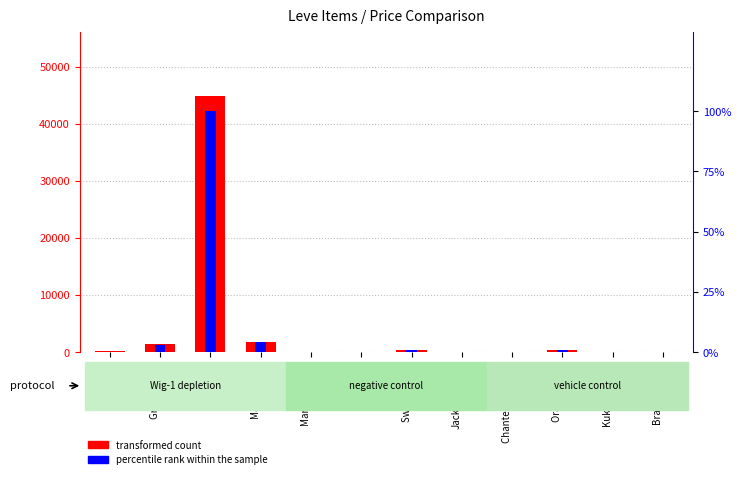

Reading left to right, extract all data points from this chart.

transformed count: Table Salt=170.4	Grilled Trout=1375.0	Boiled Egg=44918.1	Maple Syrup=1810.6	Marmot Steak=60.5	Raisins=51.0	Sweet Cream=338.5	Jack-o-lantern=0.0	Chanterelle Saute=23.8	Orange Juice=425.0	Kukuru Butter=54.0	Braised Pipira=63.7
percentile rank within the sample: Table Salt=0.2	Grilled Trout=3.1	Boiled Egg=100.0	Maple Syrup=4.0	Marmot Steak=0.1	Raisins=0.1	Sweet Cream=0.8	Jack-o-lantern=0.0	Chanterelle Saute=0.1	Orange Juice=0.9	Kukuru Butter=0.1	Braised Pipira=0.1